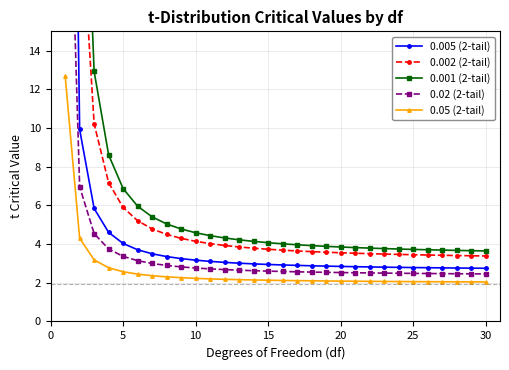

Reading left to right, list all the values displayed in this chart.

0.005 (2-tail): 63.7	9.9	5.8	4.6	4.0	3.7	3.5	3.4	3.2	3.2	3.1	3.1	3.0	3.0	2.9	2.9	2.9	2.9	2.9	2.8	2.8	2.8	2.8	2.8	2.8	2.8	2.8	2.8	2.8	2.8
0.002 (2-tail): 318.5	22.3	10.2	7.2	5.9	5.2	4.8	4.5	4.3	4.1	4.0	3.9	3.9	3.8	3.7	3.7	3.6	3.6	3.6	3.6	3.5	3.5	3.5	3.5	3.5	3.4	3.4	3.4	3.4	3.4
0.001 (2-tail): 636.0	31.6	12.9	8.6	6.9	6.0	5.4	5.0	4.8	4.6	4.4	4.3	4.2	4.1	4.1	4.0	4.0	3.9	3.9	3.8	3.8	3.8	3.8	3.7	3.7	3.7	3.7	3.7	3.7	3.6
0.02 (2-tail): 31.8	7.0	4.5	3.7	3.4	3.1	3.0	2.9	2.8	2.8	2.7	2.7	2.7	2.6	2.6	2.6	2.6	2.6	2.5	2.5	2.5	2.5	2.5	2.5	2.5	2.5	2.5	2.5	2.5	2.5
0.05 (2-tail): 12.7	4.3	3.2	2.8	2.6	2.4	2.4	2.3	2.3	2.2	2.2	2.2	2.2	2.1	2.1	2.1	2.1	2.1	2.1	2.1	2.1	2.1	2.1	2.1	2.1	2.1	2.1	2.0	2.0	2.0